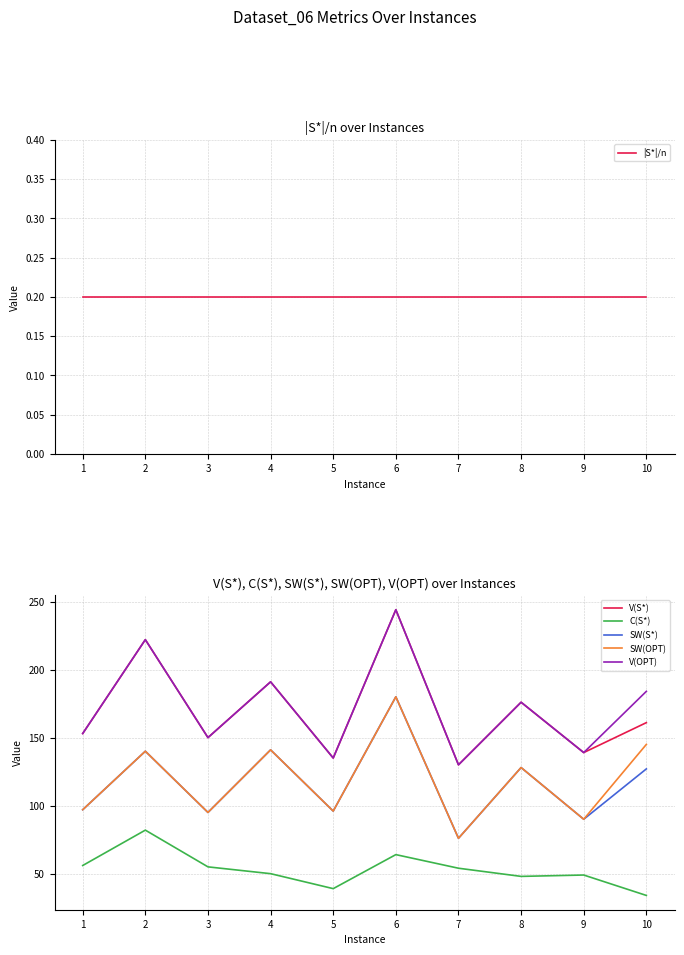

Is it true that C(S*) equals 14.4 at 8?

False